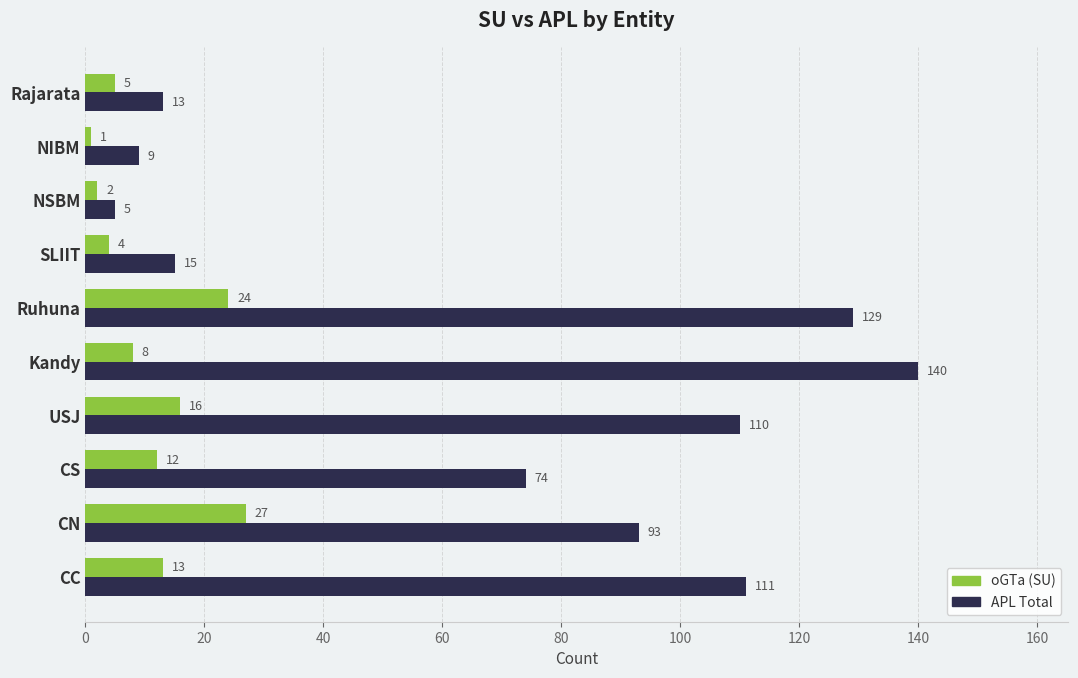

What is the total value across all series at NIBM?

10